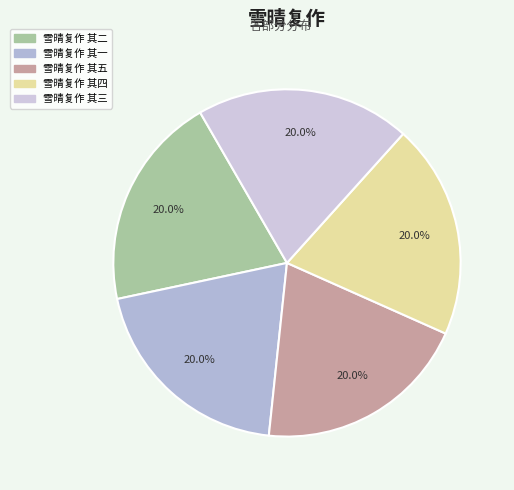

Approximately how many times larger is the value at 雪晴复作 其一 compared to 雪晴复作 其二?

1.0